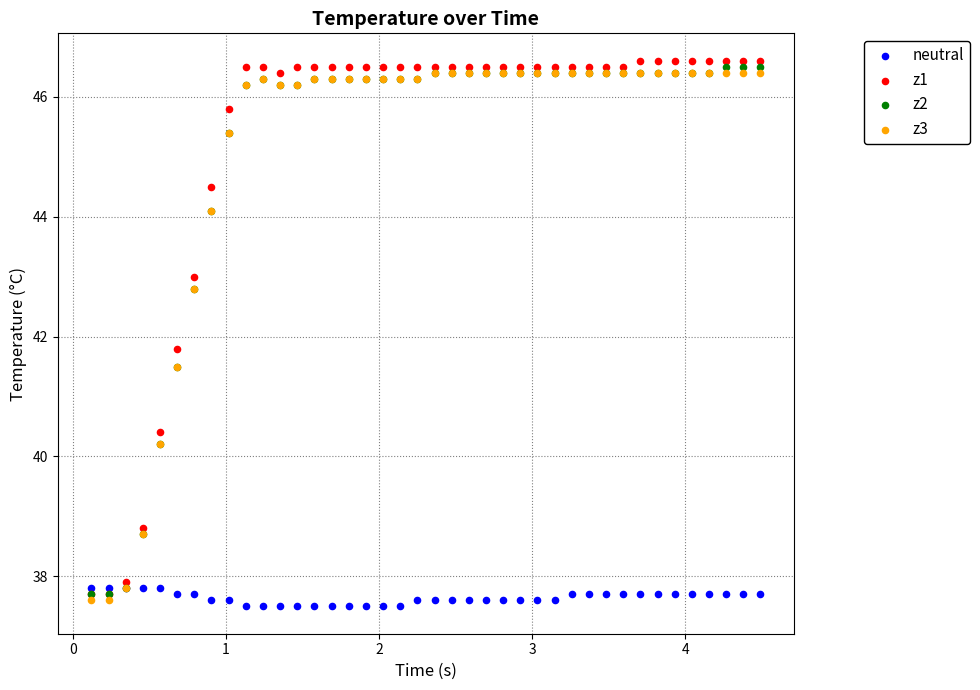

Which series has the widest spread of Y values?

z1